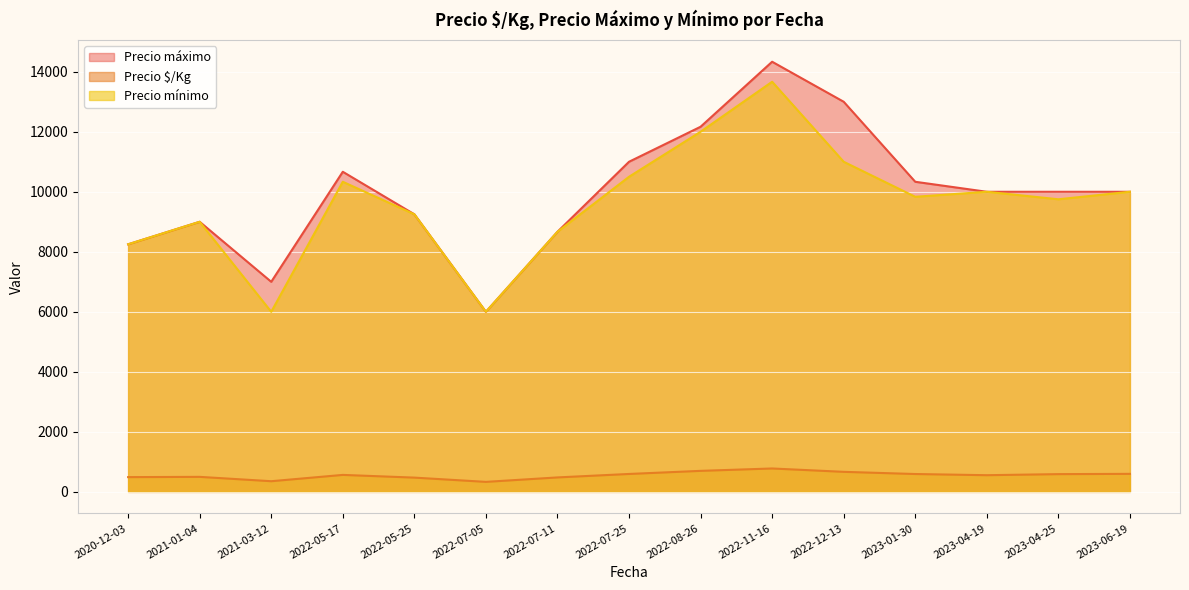

What is the minimum value for Precio $/Kg?

333.0